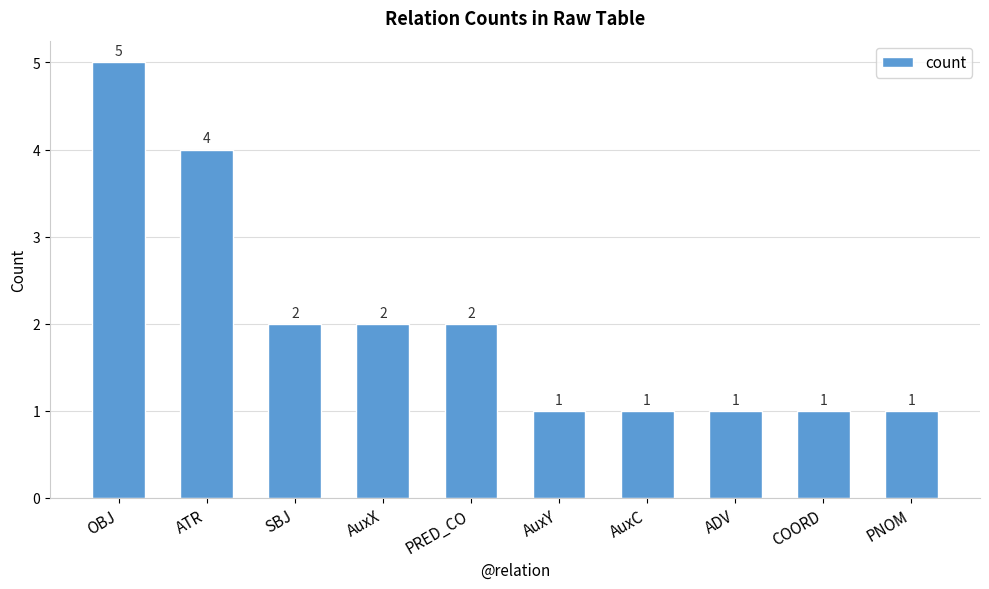

How many values are between 1 and 2?

8